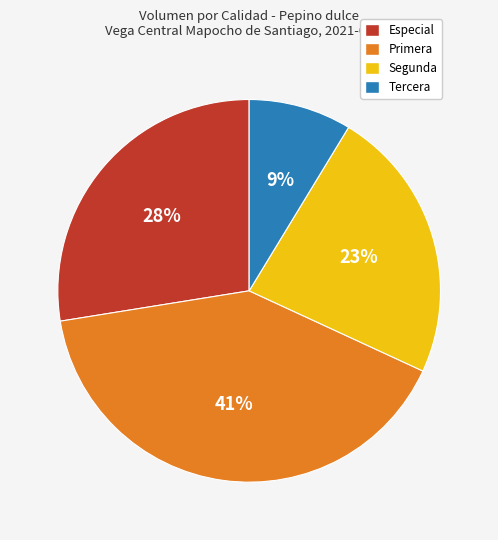

To the nearest percent, what is the average slice percentage?

25%